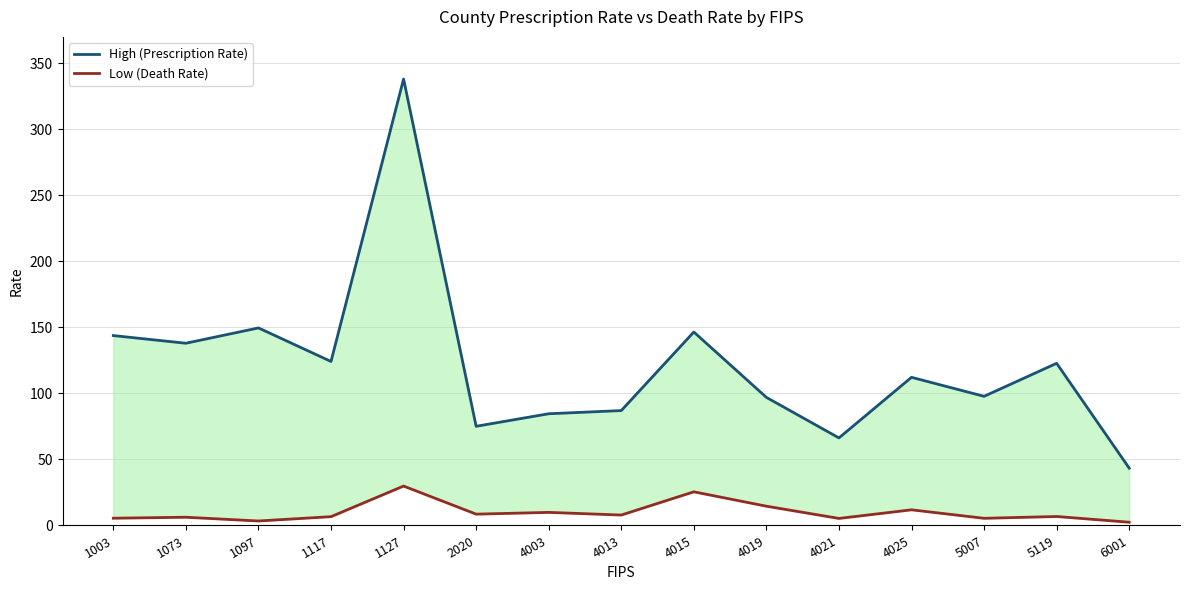

The High (Prescription Rate) series shows 108.0 at 4021. True or false?

False